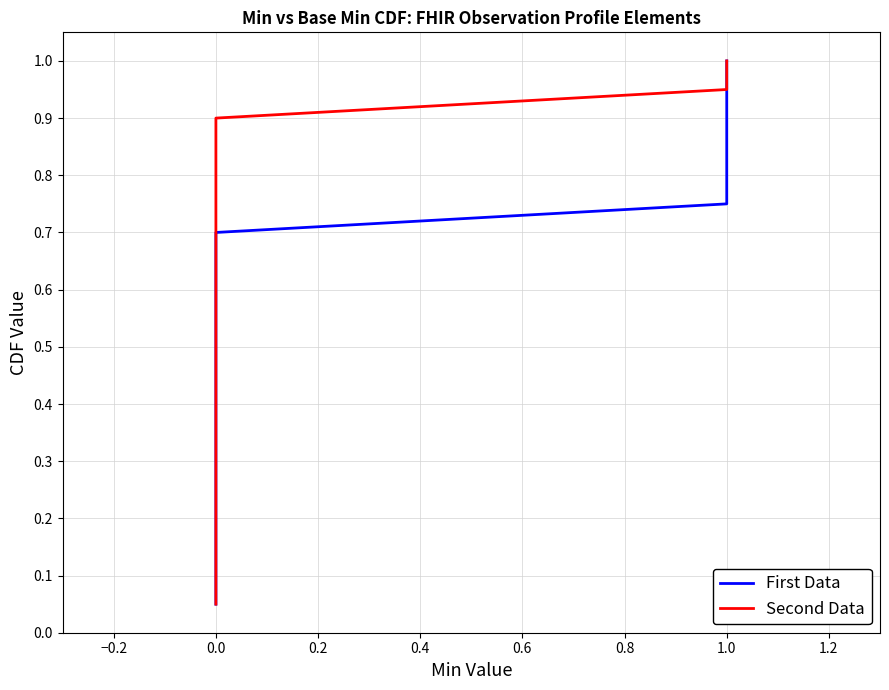

True or false: Second Data and First Data intersect in this chart.

False